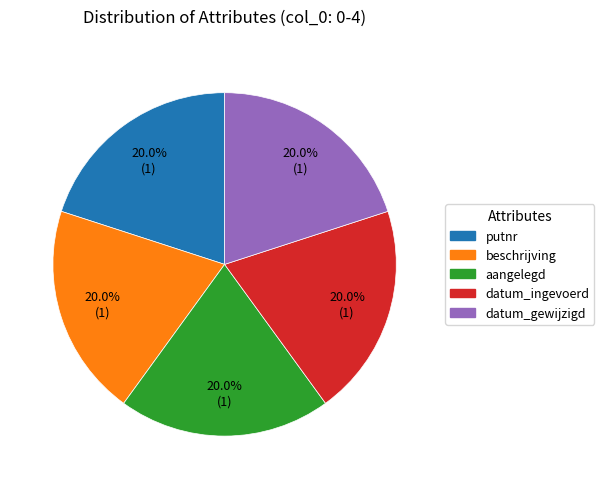

Is there any slice that represents more than half of the pie?

No